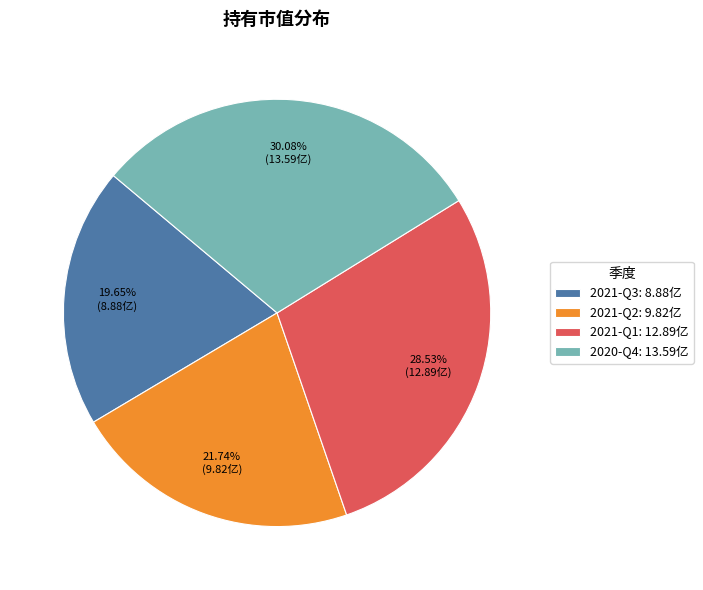

To the nearest percent, what portion does 2021-Q2 represent?

22%